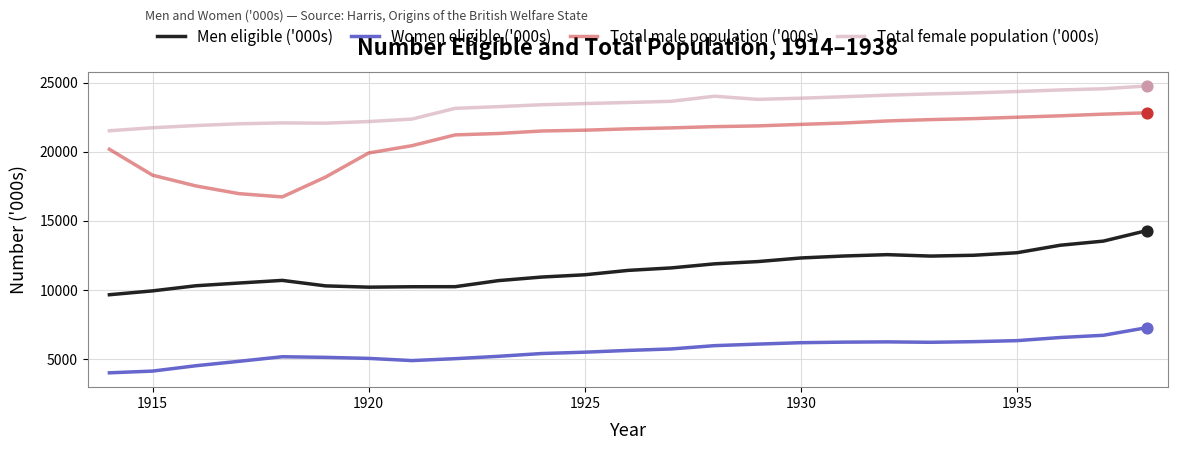

Which series has the largest total across all categories?

Total female population ('000s)